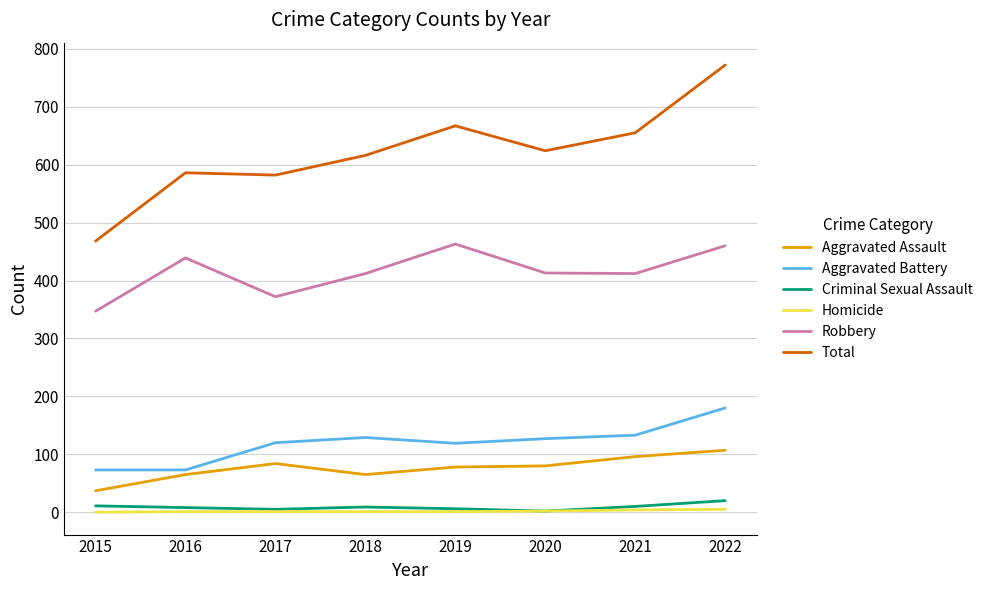

What is the highest value of the Criminal Sexual Assault series?

20